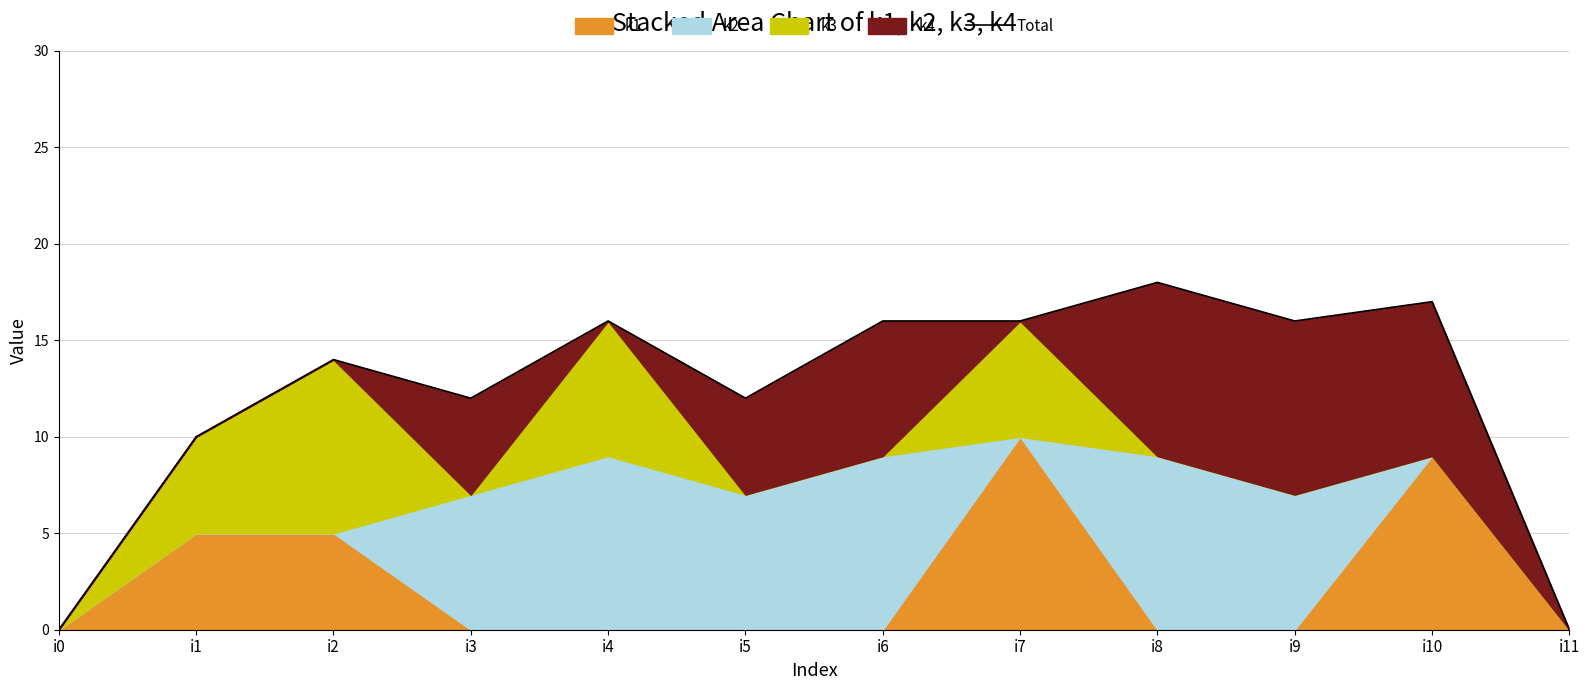

What is the value of the 4th point from the left?

12